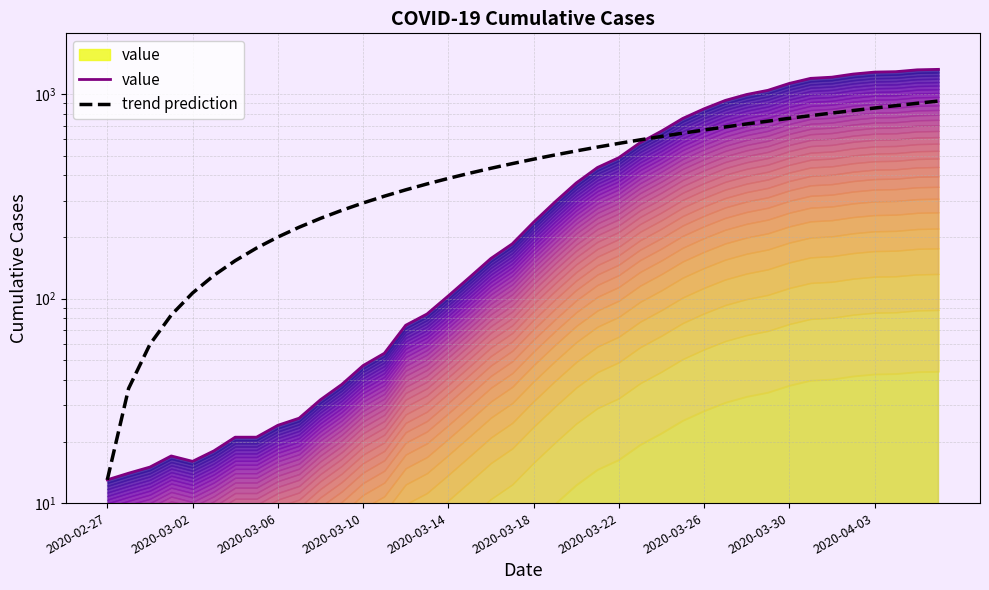

Reading right to left, what are all the values shown in this chart?

value: 1319.0	1312.0	1285.0	1279.0	1251.0	1208.0	1192.0	1126.0	1042.0	994.0	930.0	846.0	759.0	658.0	578.0	488.0	437.0	367.0	296.0	236.0	185.0	157.0	127.0	103.0	84.0	74.0	54.0	47.0	38.0	32.0	26.0	24.0	21.0	21.0	18.0	16.0	17.0	15.0	14.0	13.0
trend prediction: 923.3	900.0	876.6	853.3	829.9	806.6	783.3	759.9	736.6	713.2	689.9	666.5	643.2	619.9	596.5	573.2	549.8	526.5	503.2	479.8	456.5	433.1	409.8	386.5	363.1	339.8	316.4	293.1	269.8	246.4	223.1	199.7	176.4	153.0	129.7	106.4	83.0	59.7	36.3	13.0